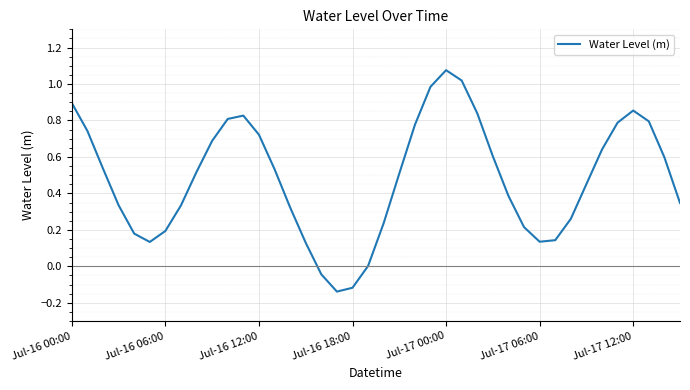

At which category does the chart reach its minimum across all series?

17